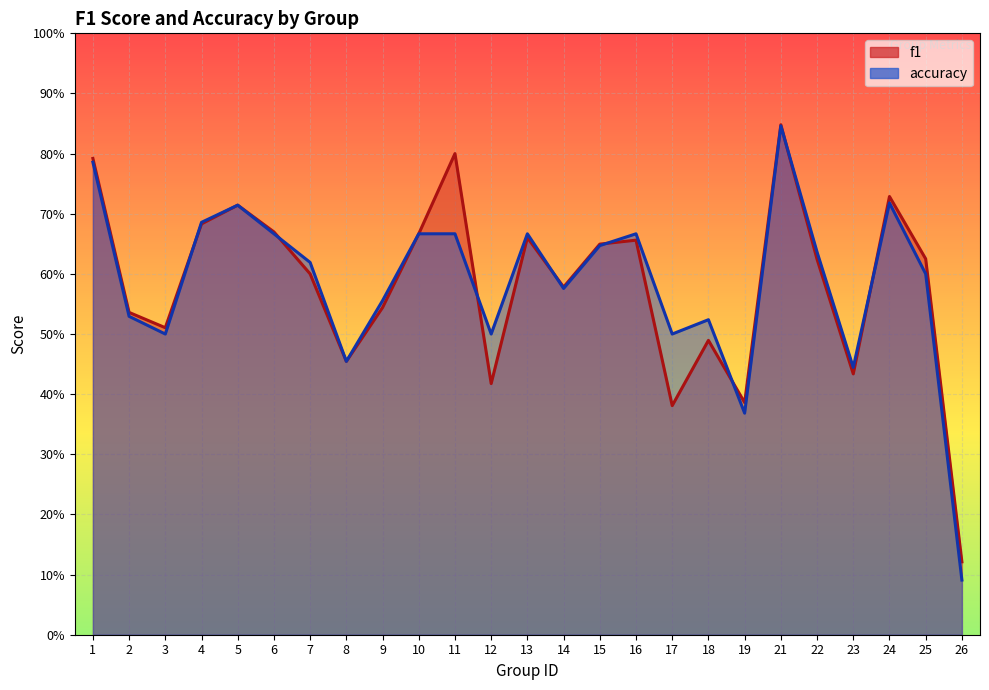

Rank the categories by accuracy value from lowest to highest.

26, 19, 23, 8, 3, 12, 17, 18, 2, 9, 14, 25, 7, 22, 15, 6, 10, 11, 13, 16, 4, 5, 24, 1, 21